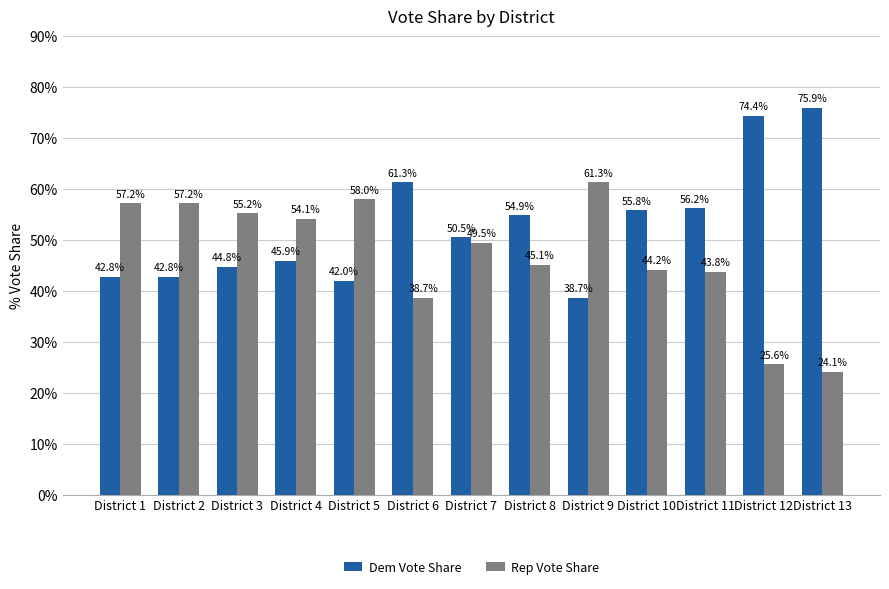

At District 3, list the series in order from largest to smallest.

Rep Vote Share, Dem Vote Share